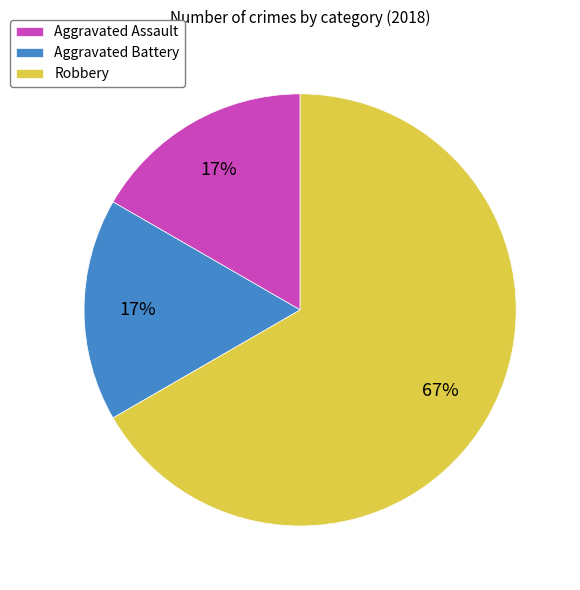

To the nearest percent, what percentage of the pie is Aggravated Battery?

17%